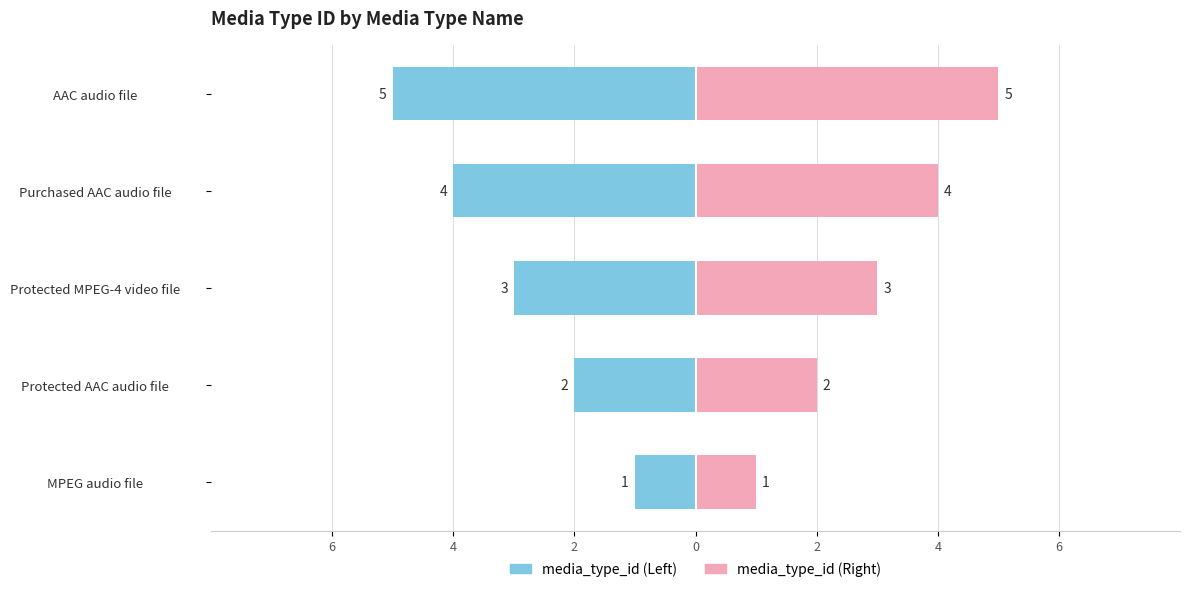

At Protected AAC audio file, list the series in order from smallest to largest.

media_type_id (left), media_type_id (right)